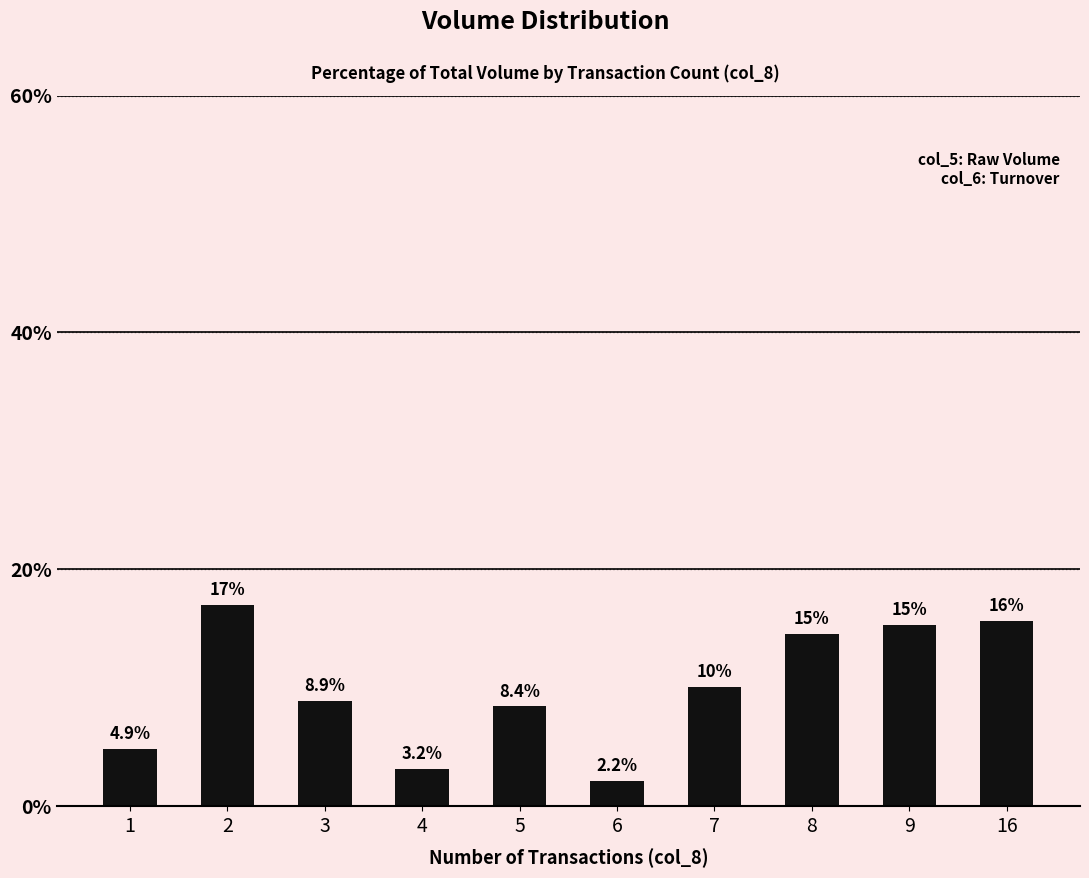

List the labels in order of value, smallest first.

6, 4, 1, 5, 3, 7, 8, 9, 16, 2